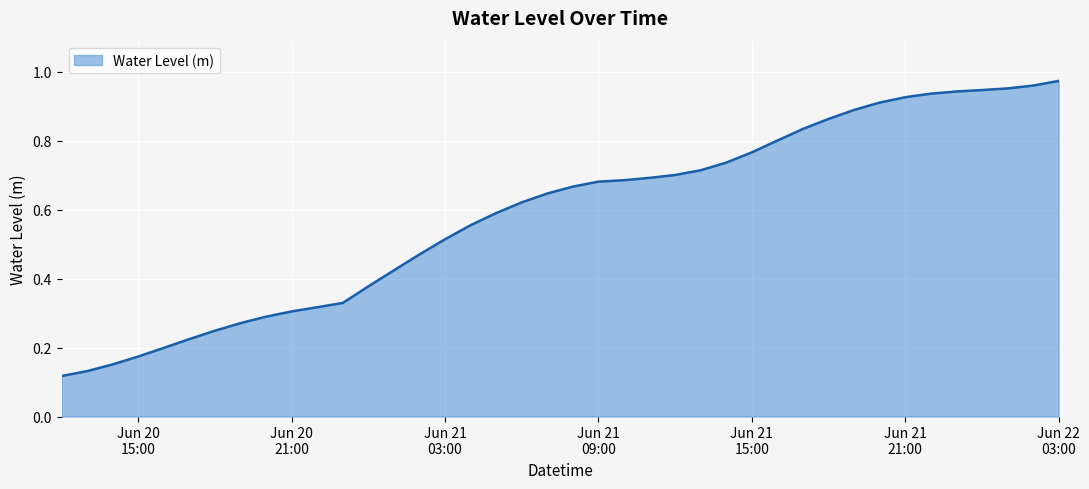

What is the sum of all values?

23.5